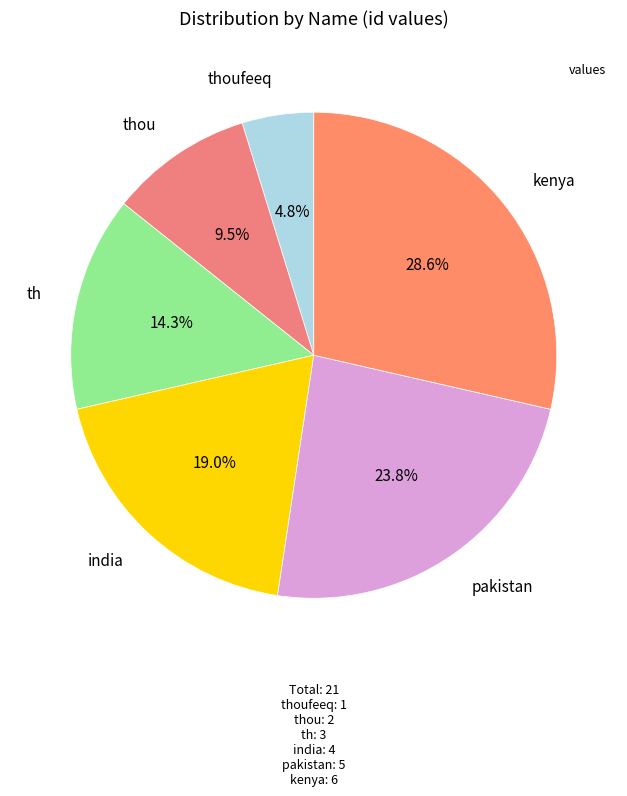

What is the largest slice in the pie chart?

kenya